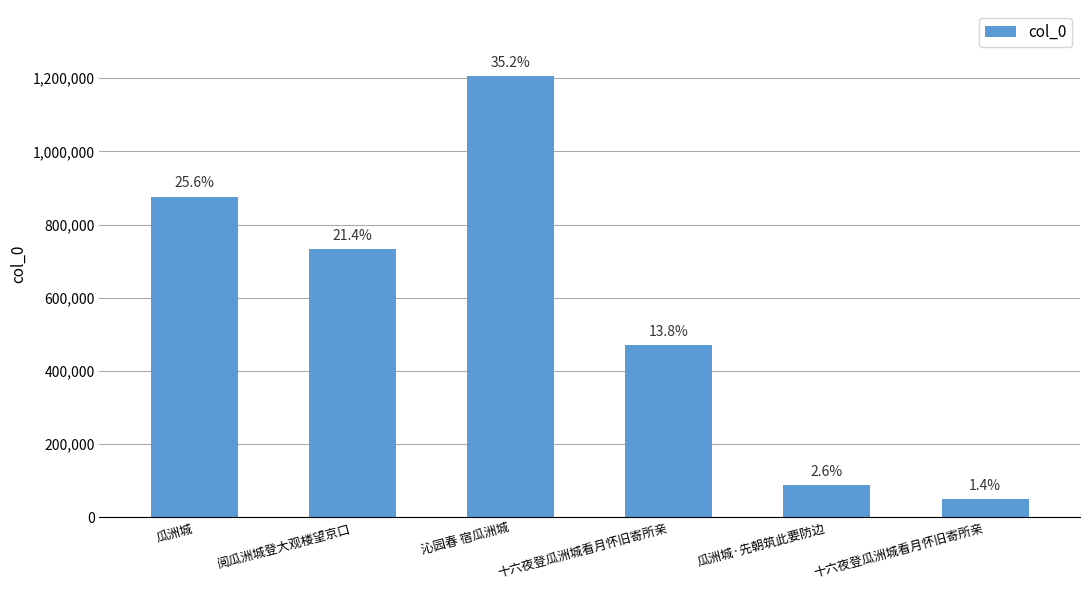

What is the sum of all values?

3423428